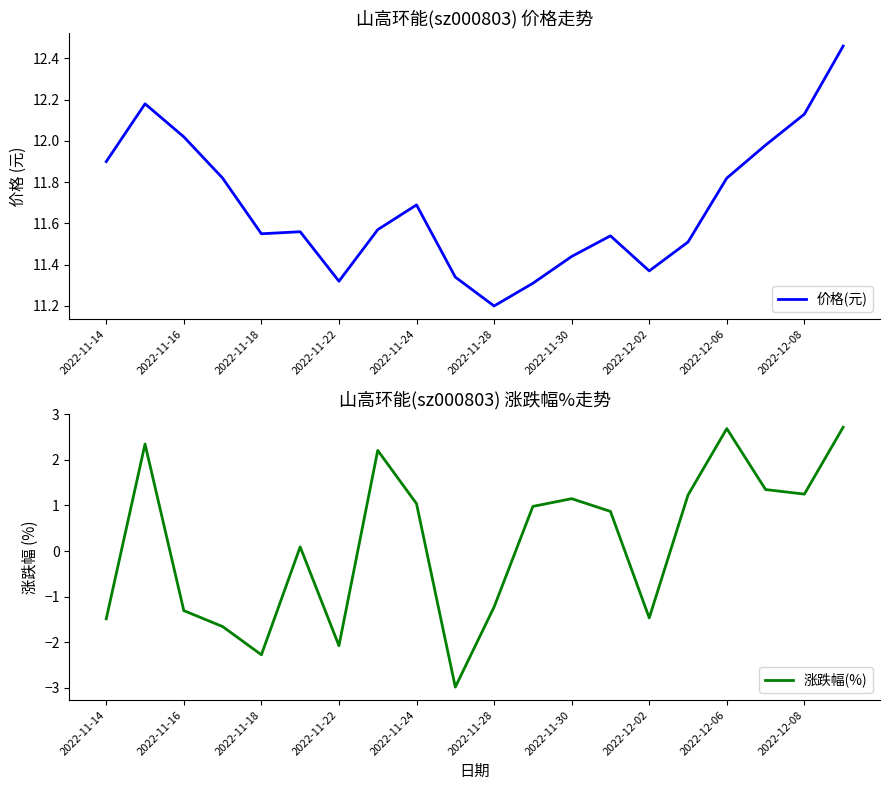

Which category has the lowest value in the 价格(元) series?

2022-11-28